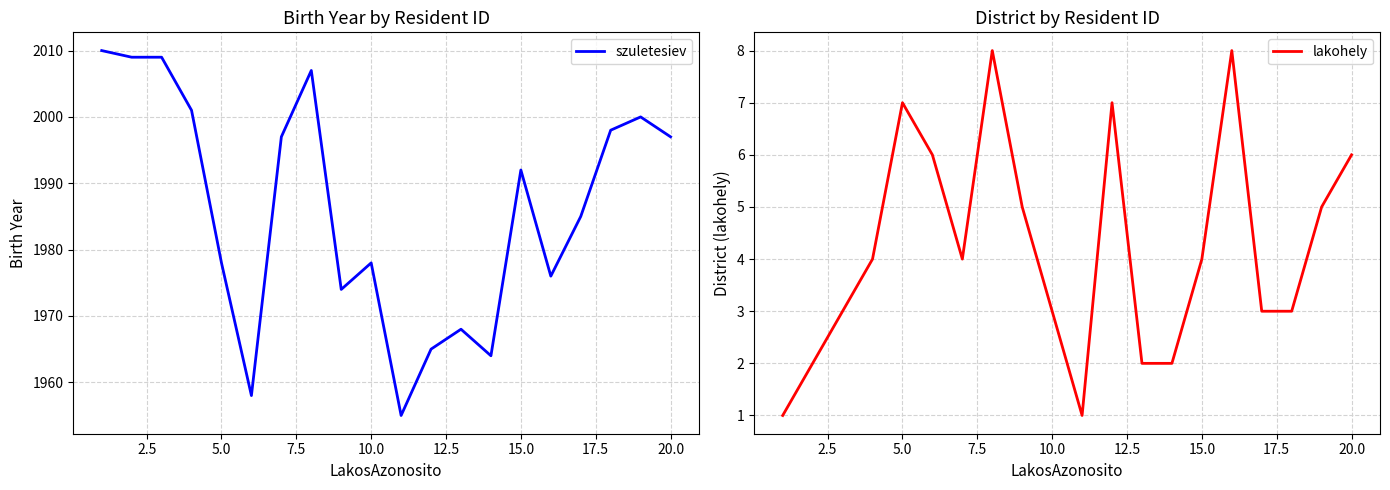

What is the value of the lakohely point at the 13th from the left?

2